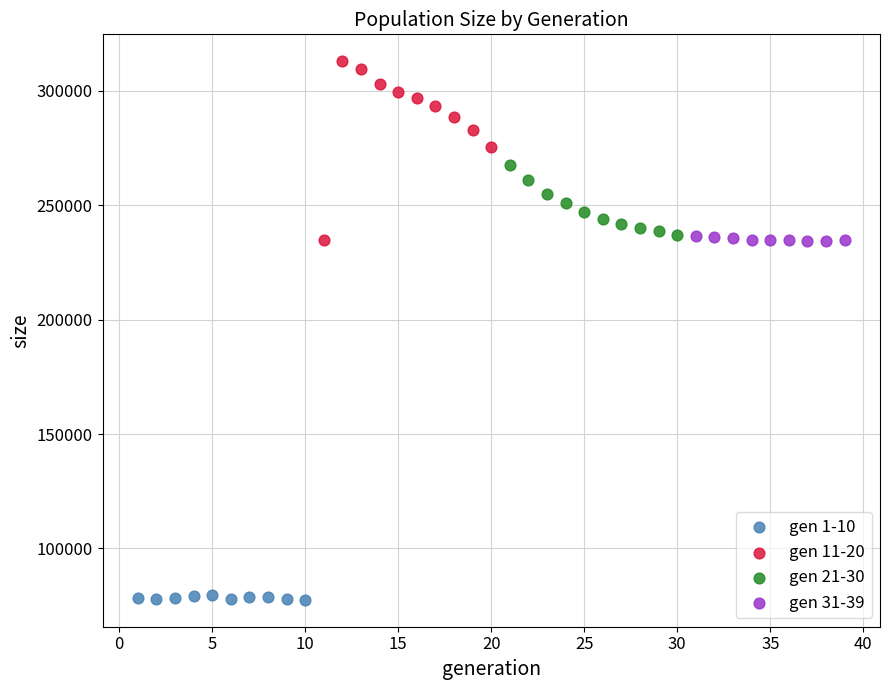

Which series has the largest Y range (max minus min)?

gen 11-20